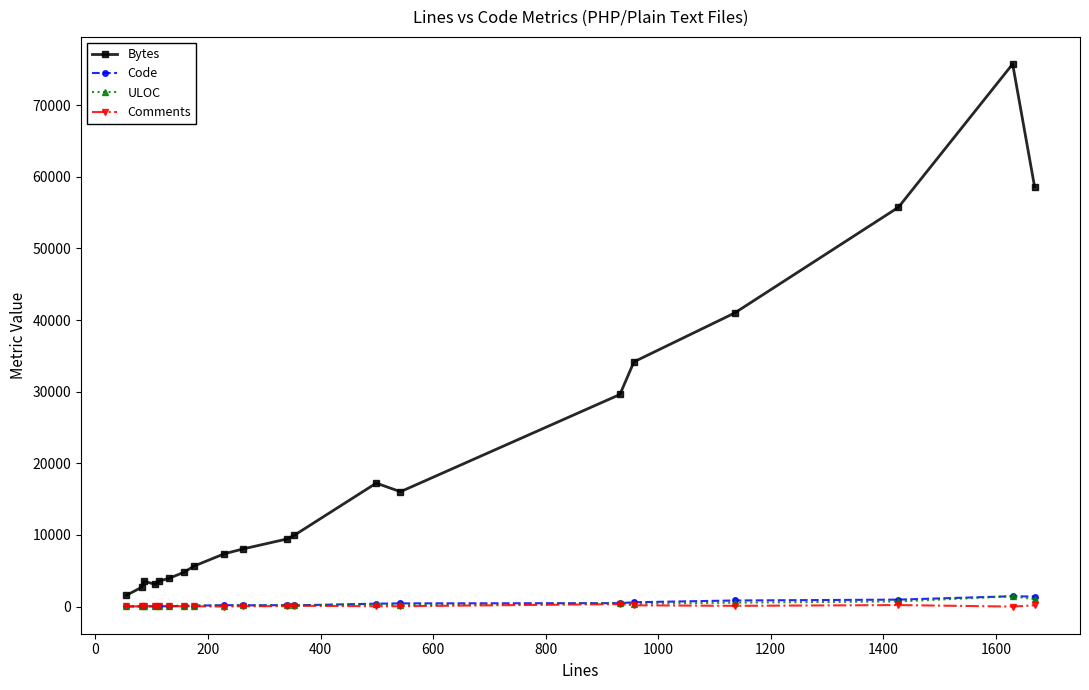

True or false: Code has more than 1 points higher than both neighbors.

True